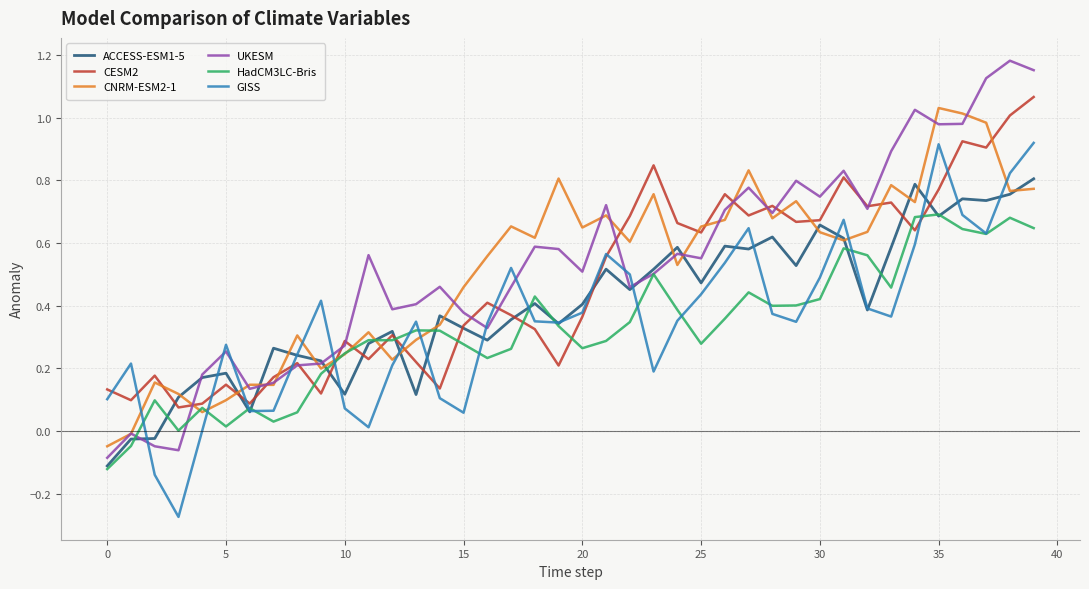

Which series has the widest spread of values?

UKESM